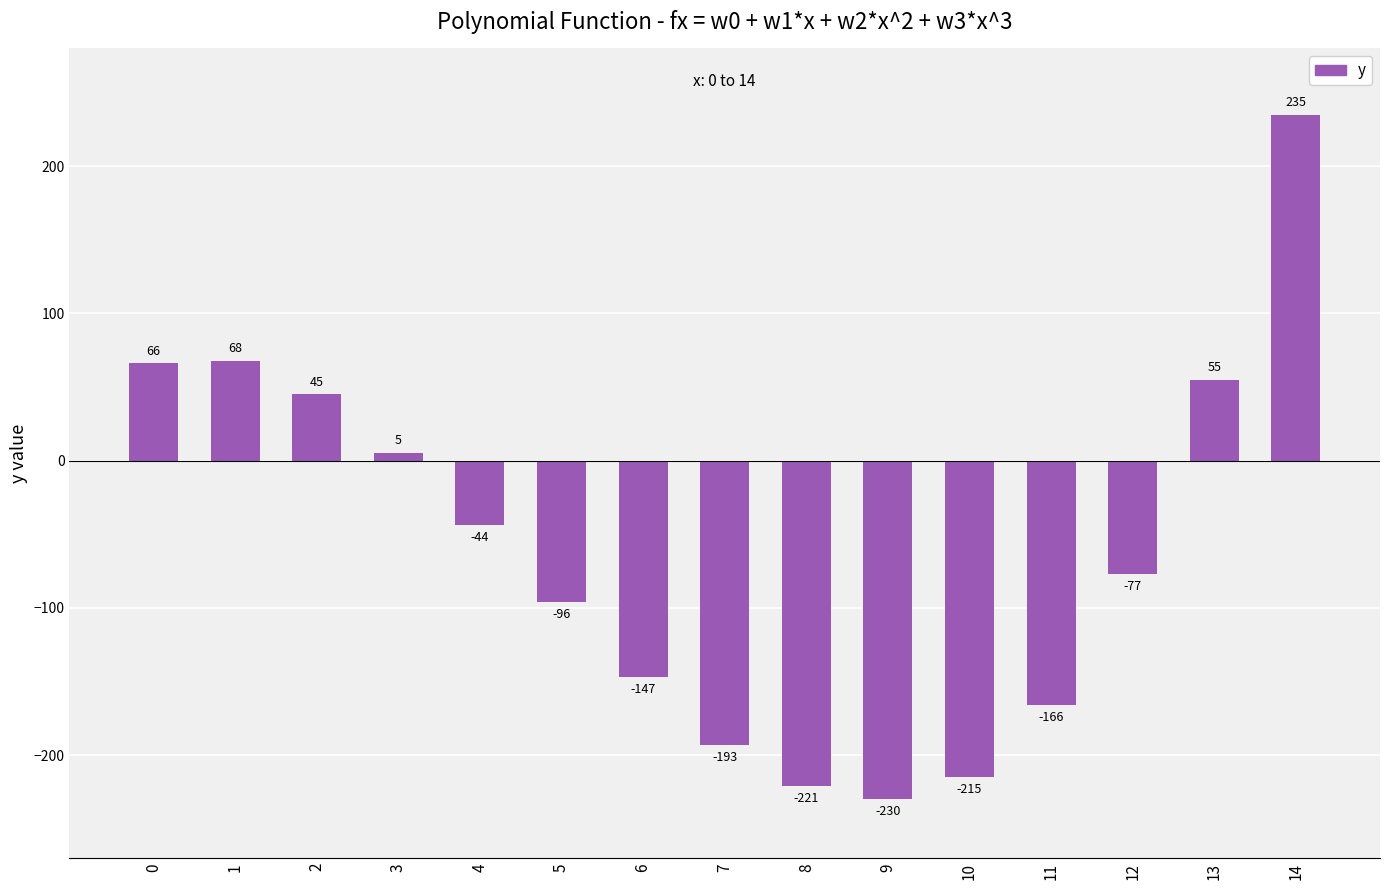

What is the change in value from 2 to 5?

-141